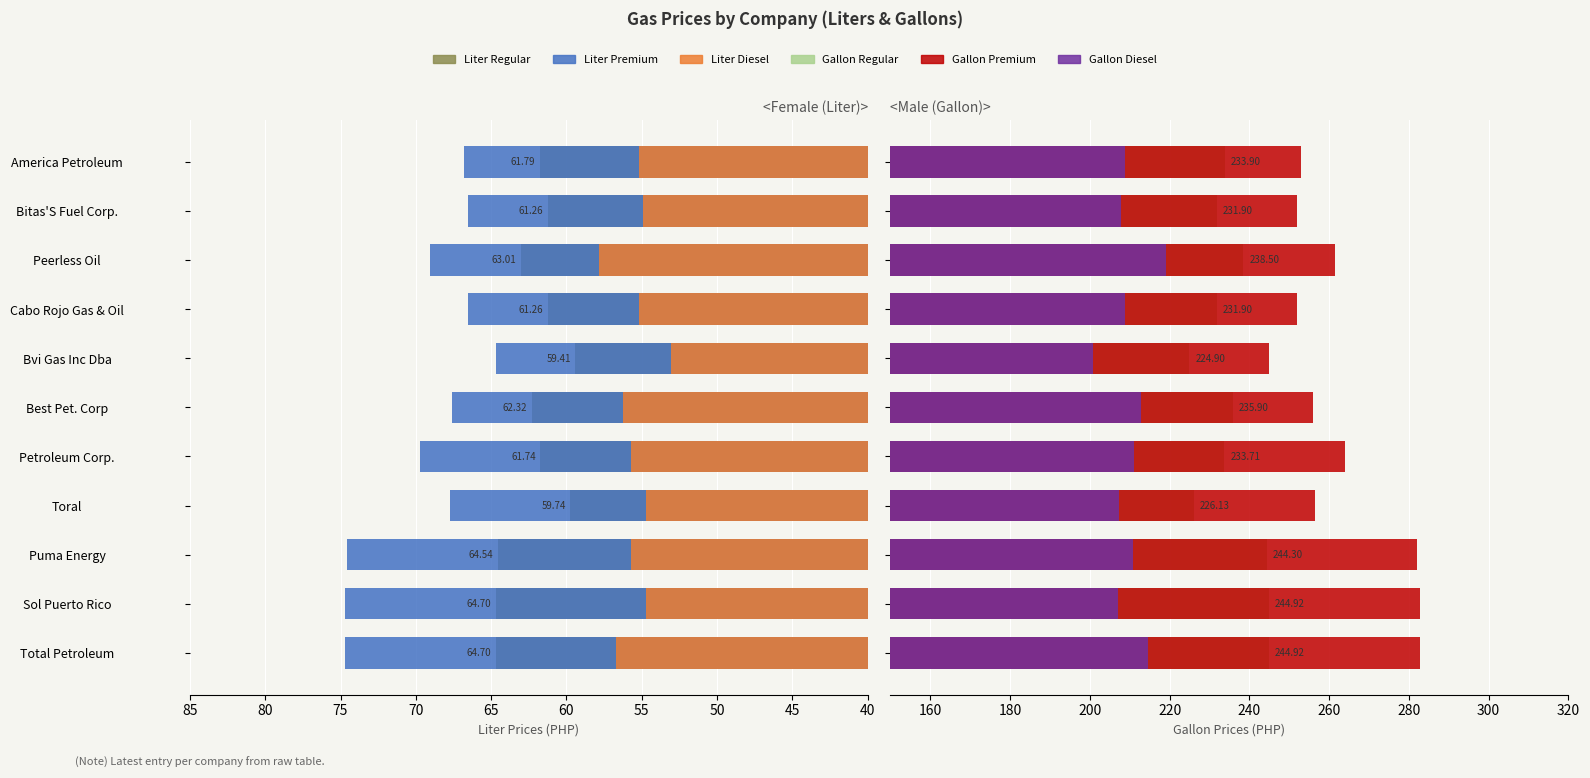

At Total Petroleum, list the series in order from smallest to largest.

Liter Diesel, Liter Regular, Liter Premium, Gallon Diesel, Gallon Regular, Gallon Premium